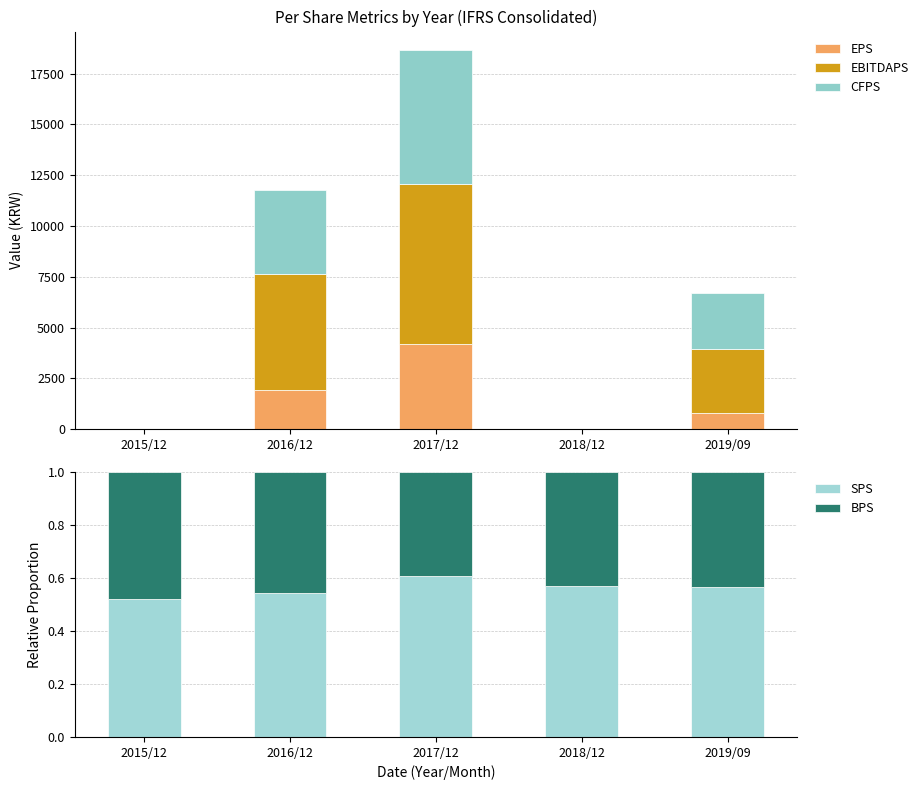

What is the value of the BPS bar at the 2nd from the left?

0.5